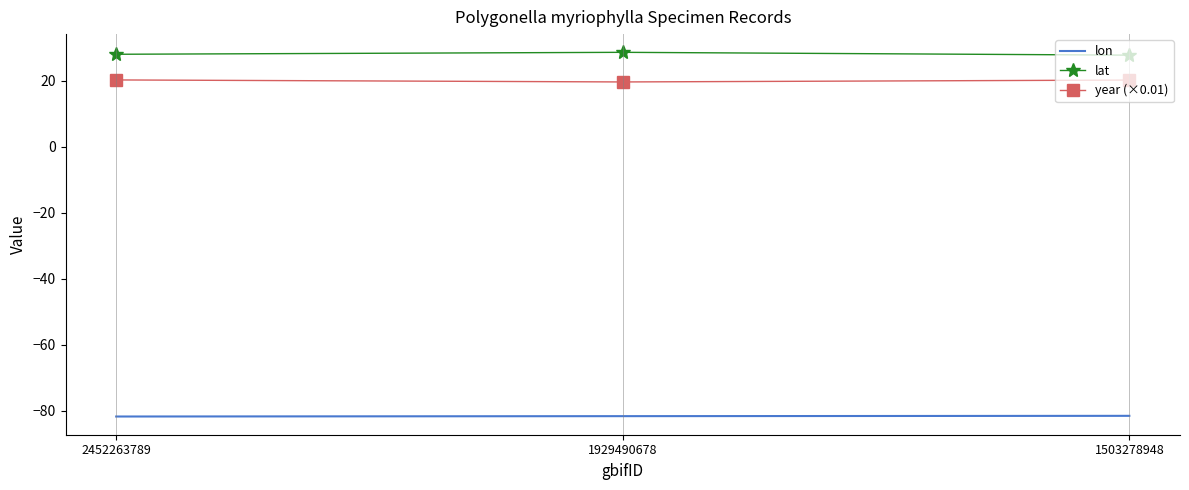

What is the minimum value for lat?

27.7